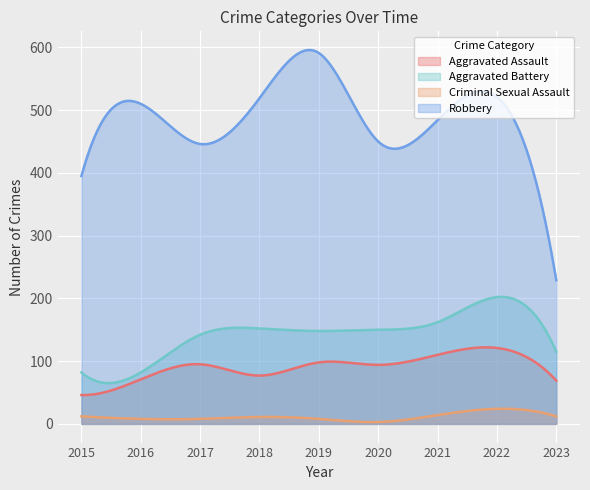

What is the value of the Aggravated Battery point at the 8th from the left?

202